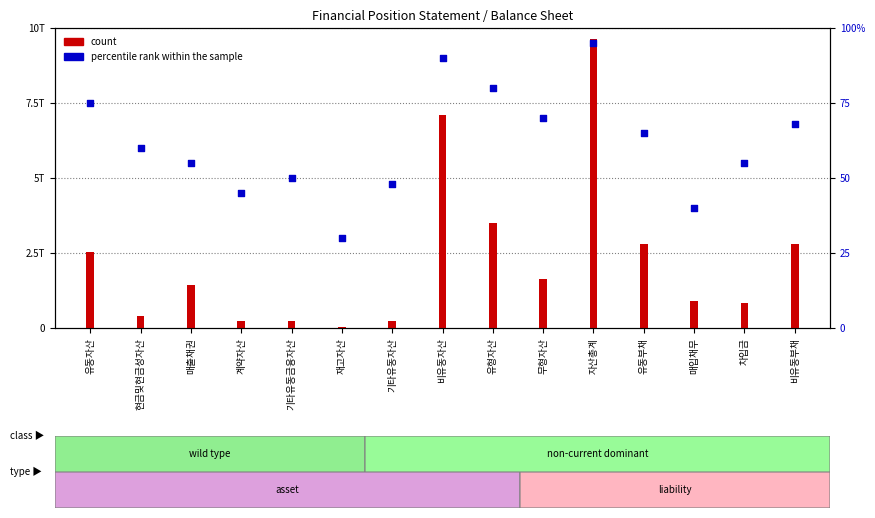

What is the change in value from 계약자산 to 매입채무?

-5